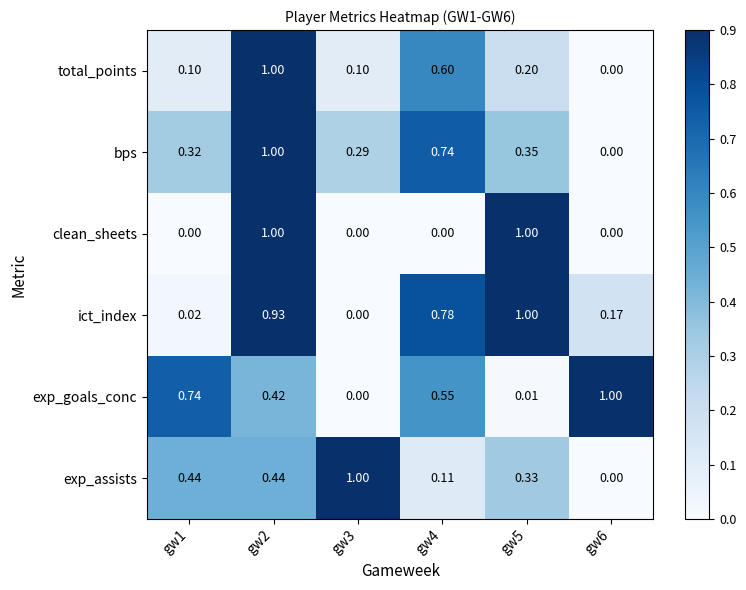

Which series has the largest total across all categories?

ict_index